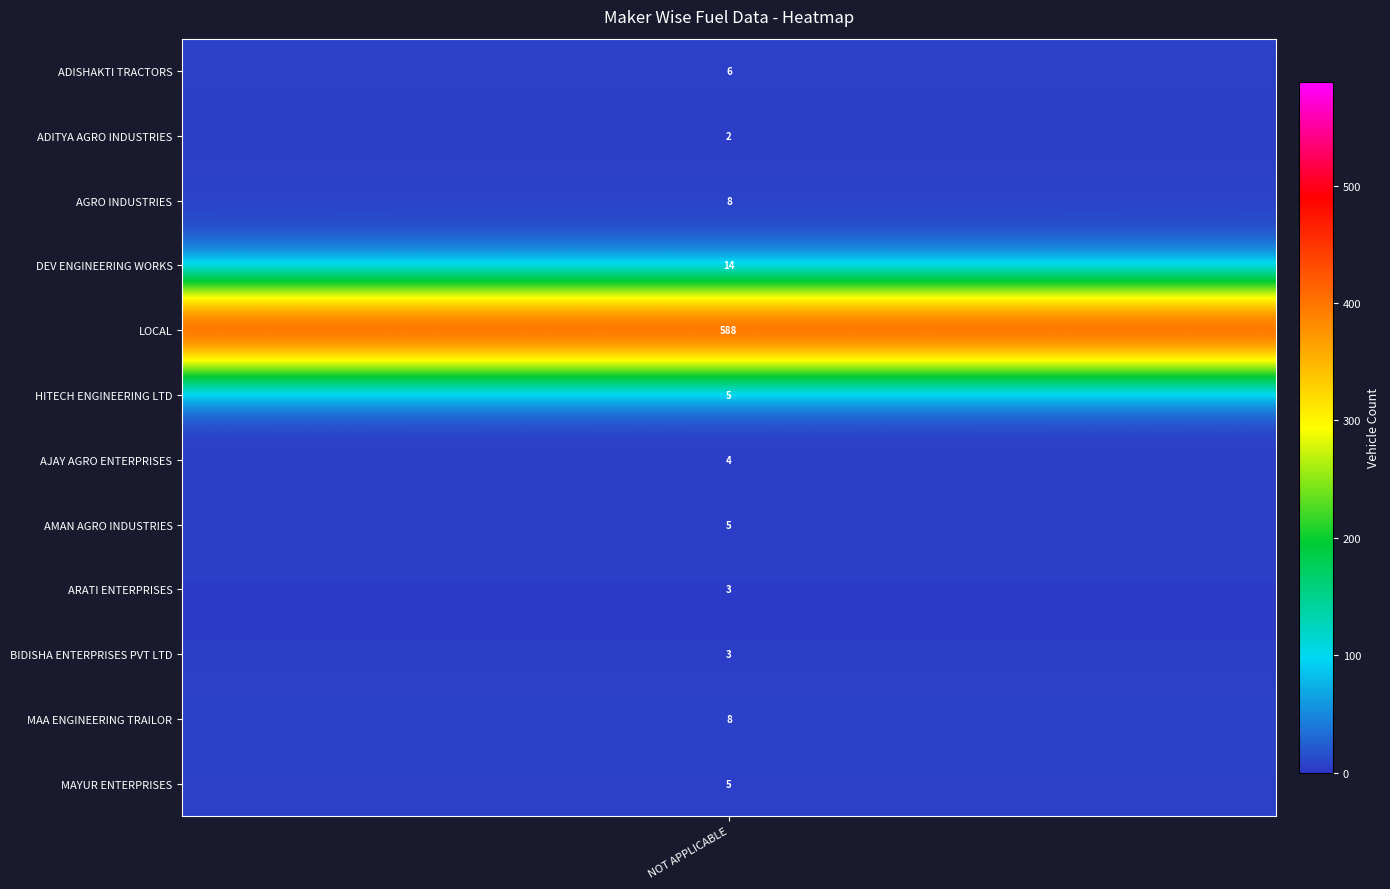

Count the number of data series in this chart.

12